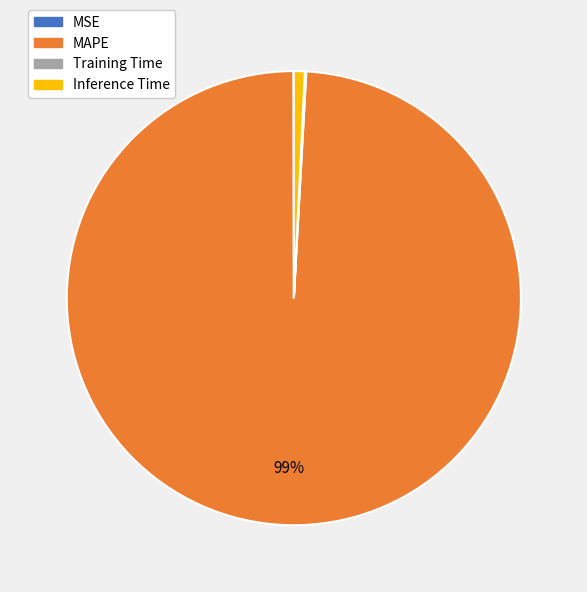

Does MAPE represent more than half of the total?

Yes